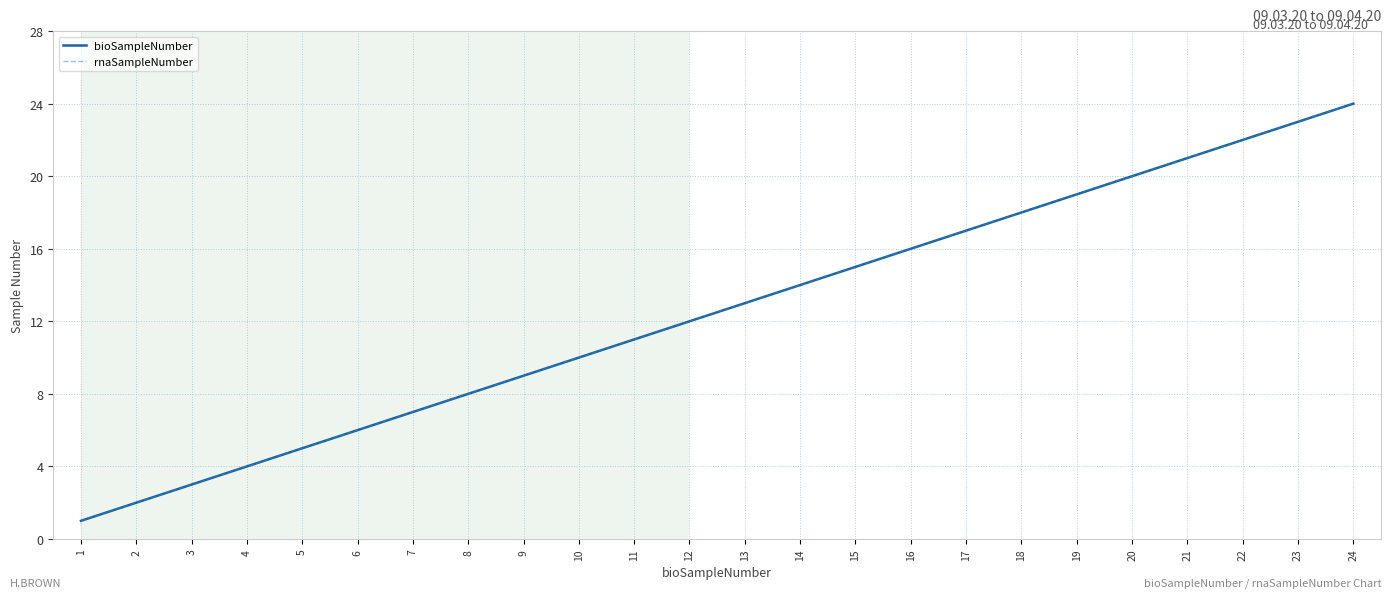

Where is rnaSampleNumber nearest to the value 12?

12